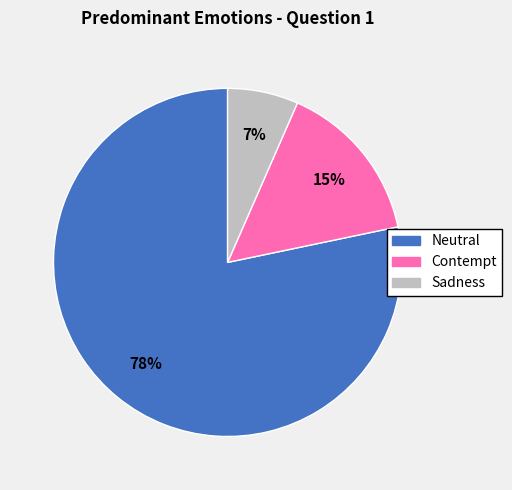

To the nearest percent, what portion does Neutral represent?

78%